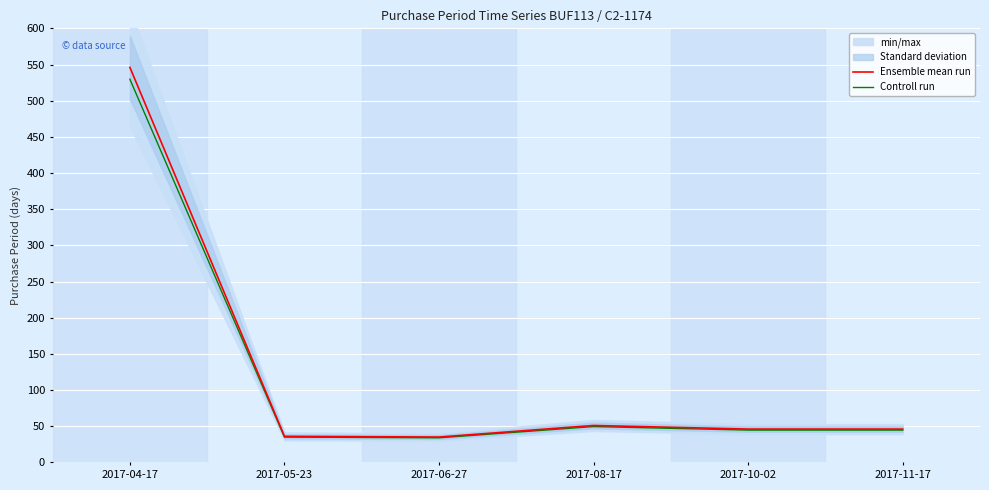

What is the total value across all series at 2017-06-27?

68.9